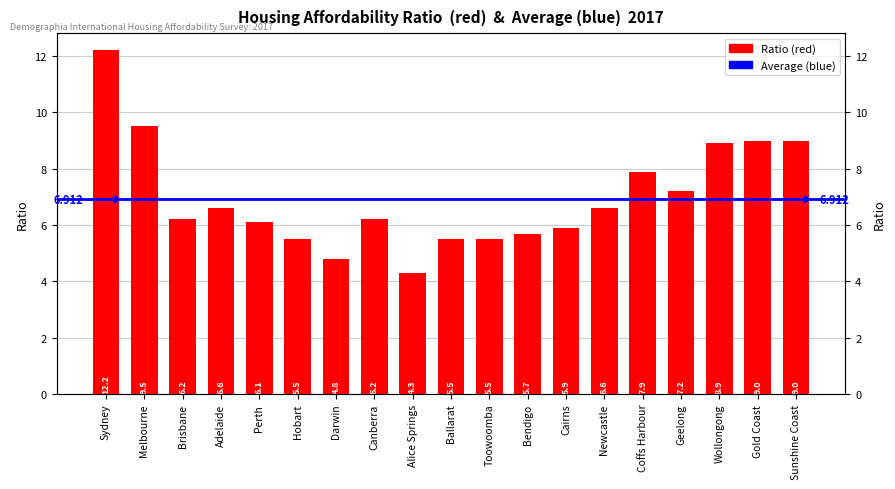

How many bars are there in total?

19